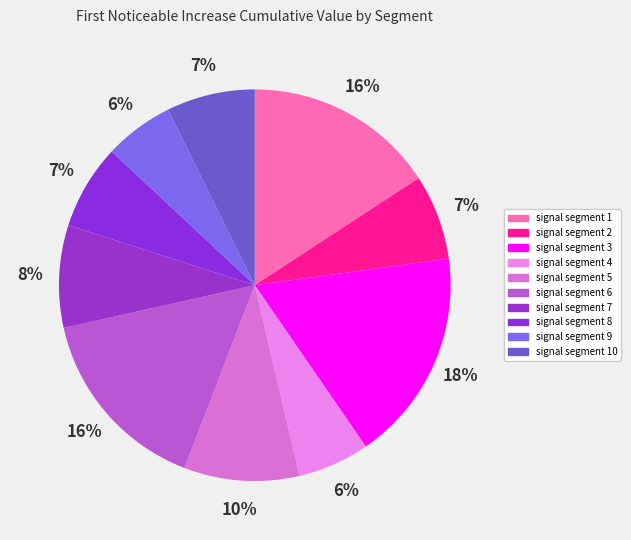

Count the number of slices in the pie.

10